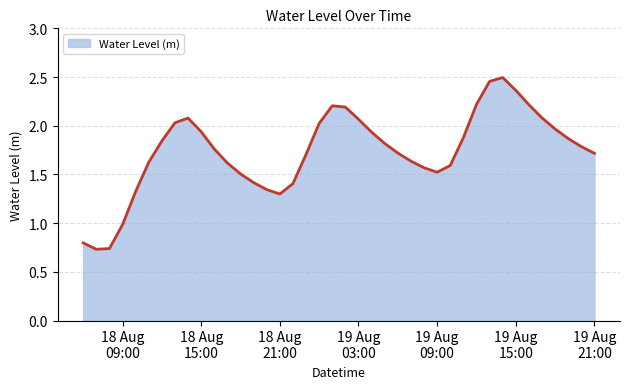

At which category does the data reach its first local valley?

2023-08-18 07:00:00